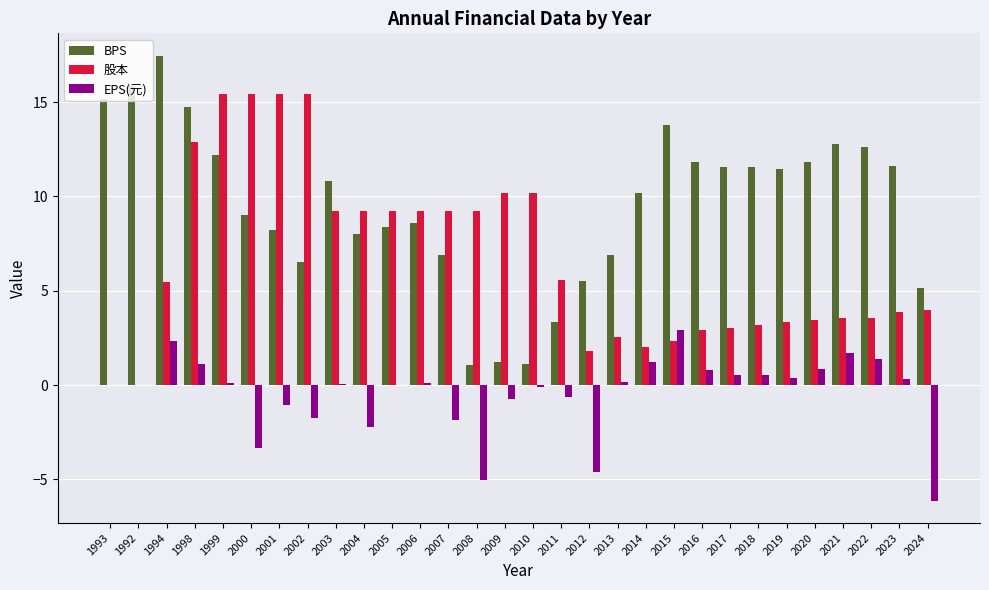

What are all the series names shown in the legend?

BPS, 股本, EPS(元)